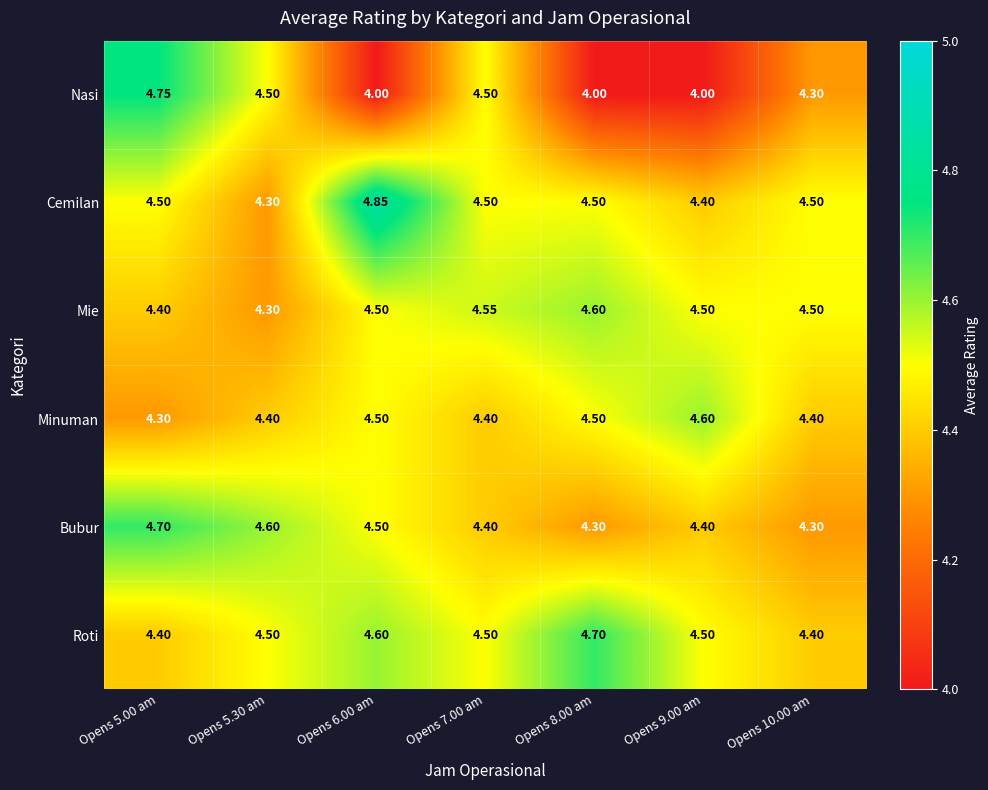

Is the value of Mie at Opens 7.00 am greater than the value of Roti at Opens 5.00 am?

Yes